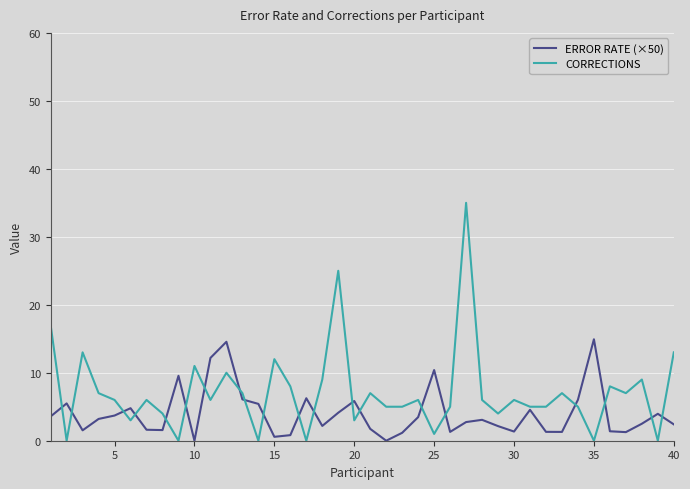

What is the maximum value for ERROR RATE (×50)?

14.9